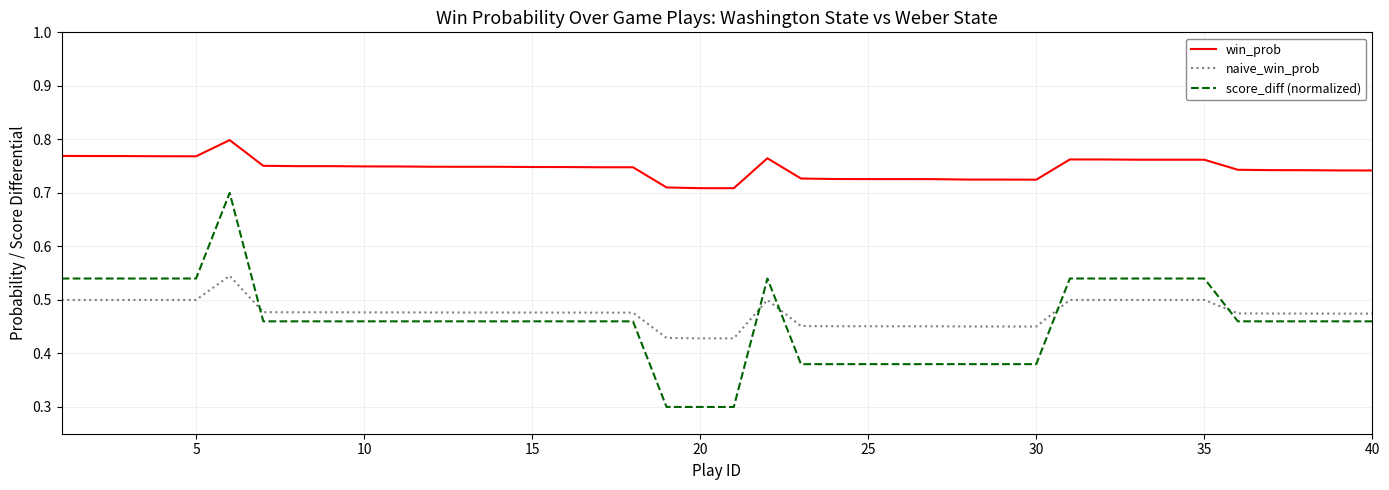

Which series has the largest range (max minus min)?

score_diff (normalized)